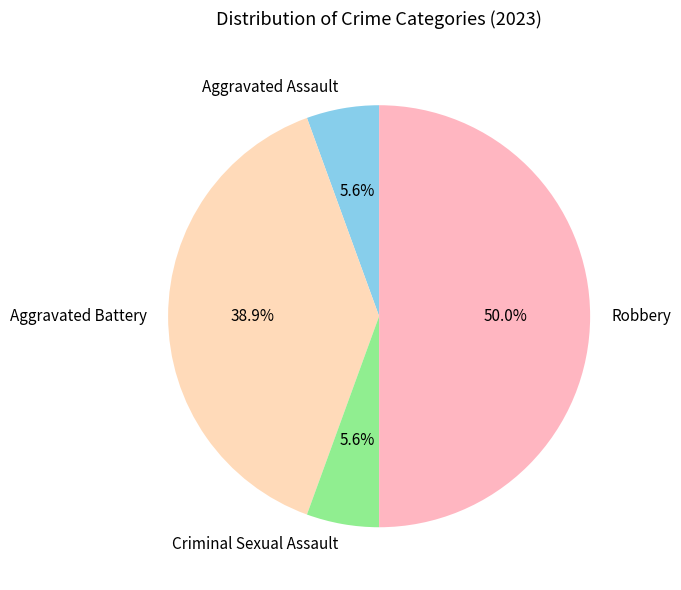

Between Robbery and Aggravated Assault, which is larger?

Robbery